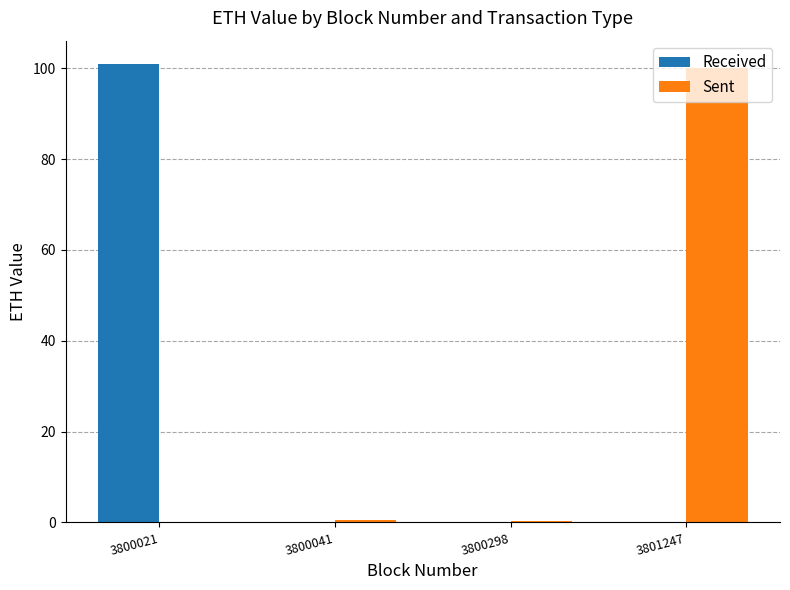

Is the value of Sent at 3800021 greater than the value of Received at 3800021?

No